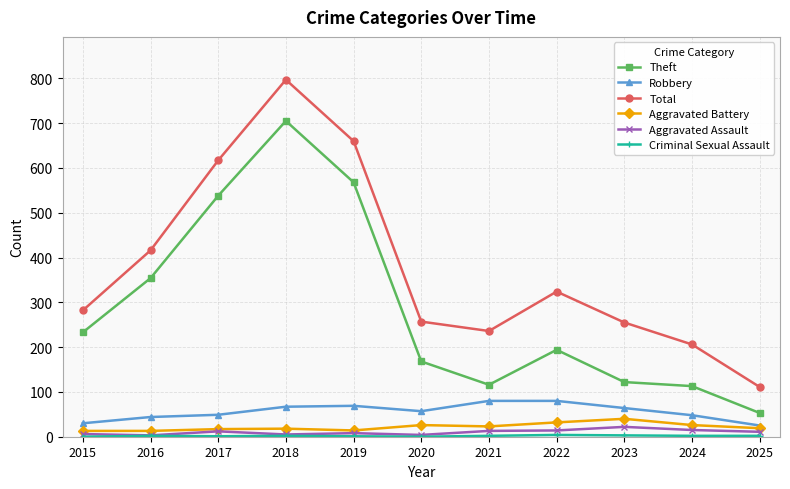

True or false: Aggravated Battery and Theft cross at least once.

False